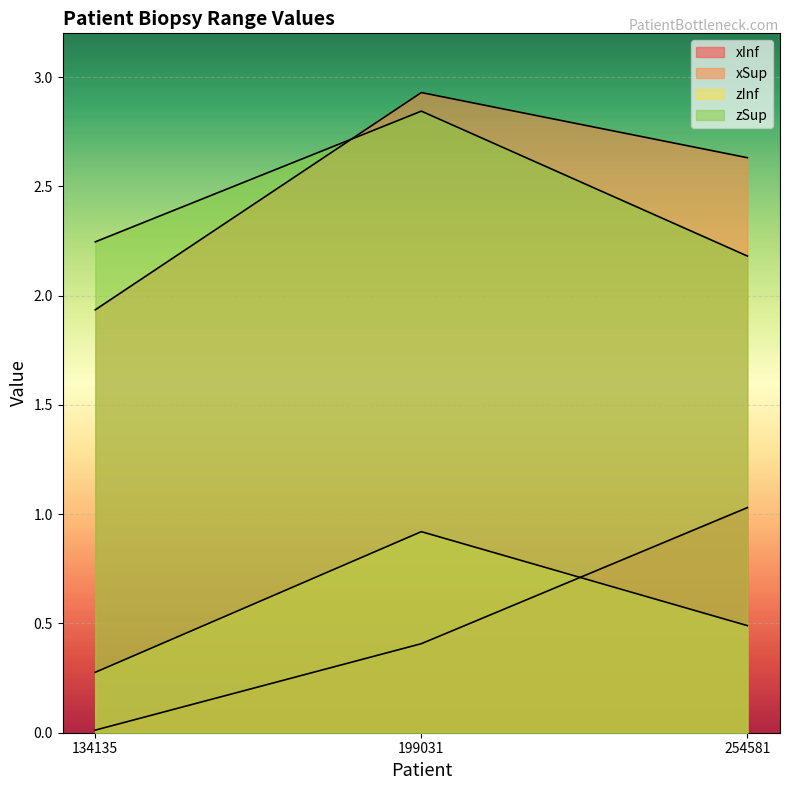

Does the chart display data point markers on the line(s)?

No